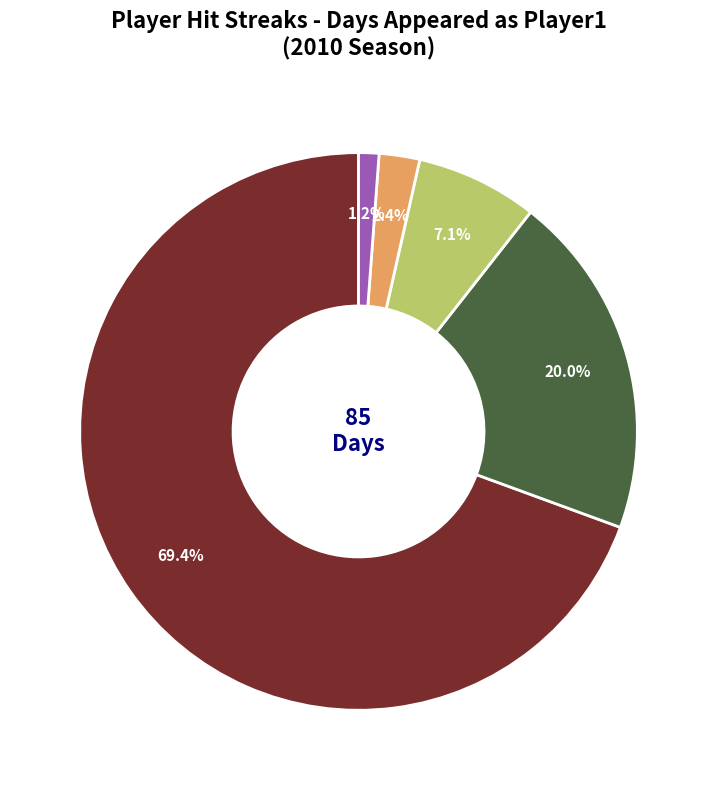

Is there a majority slice in this chart?

Yes